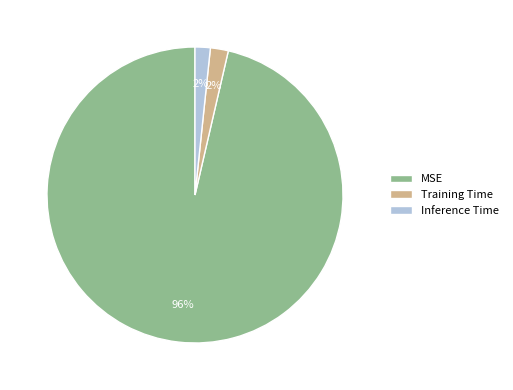

How many segments does this pie chart have?

3